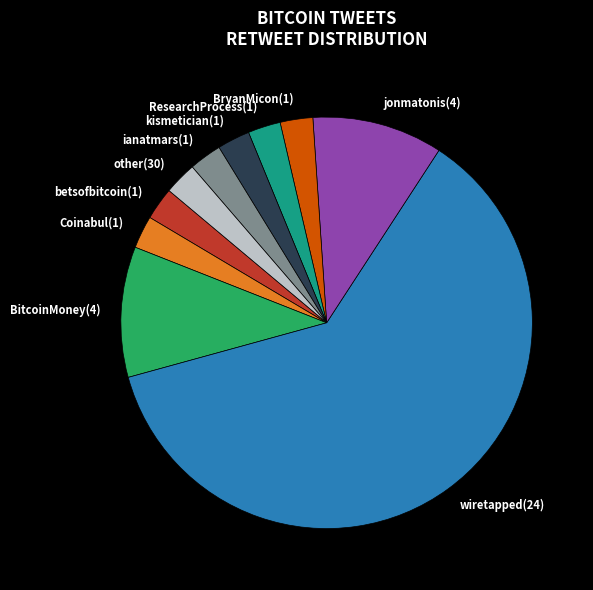

Is there a majority slice in this chart?

Yes